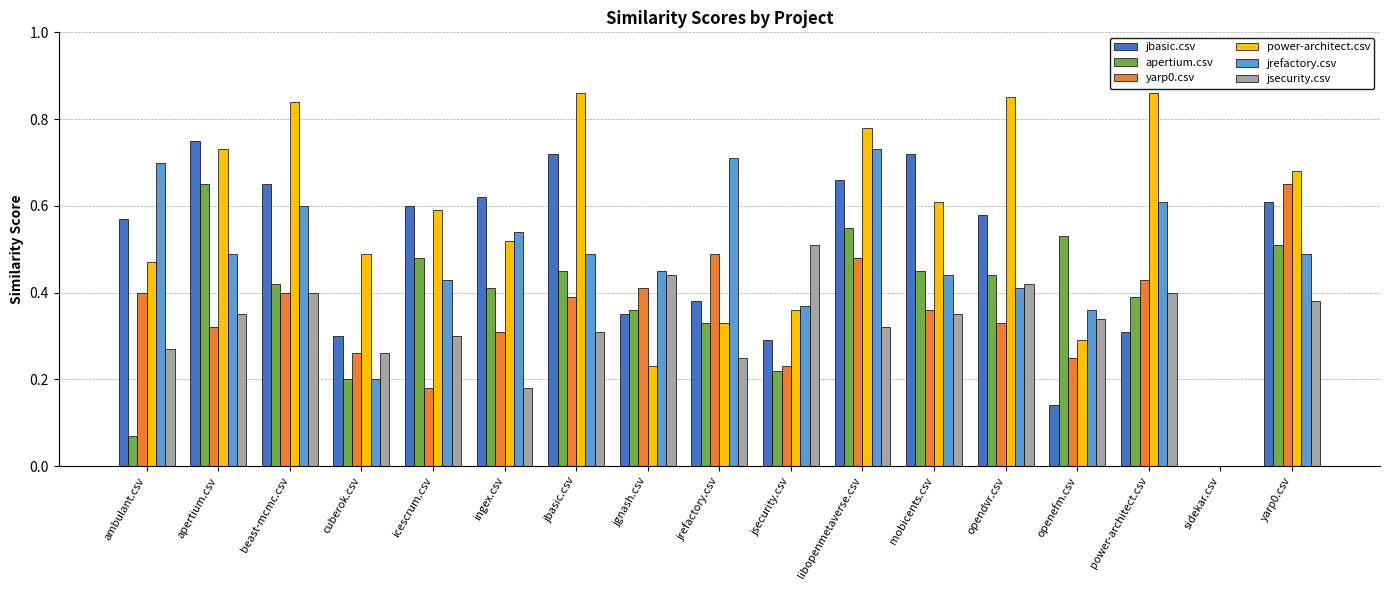

The value of jsecurity.csv at jgnash.csv is 0.4. True or false?

True